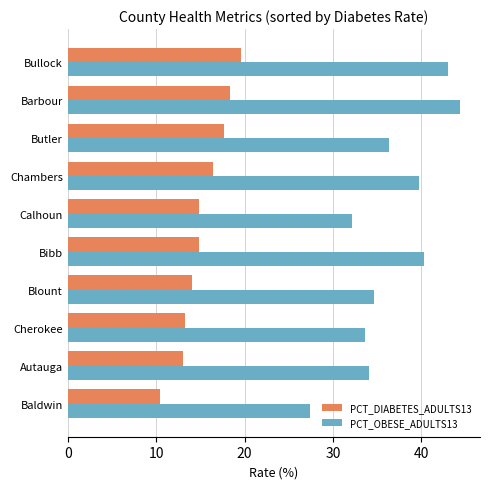

What is the smallest value displayed?

10.4